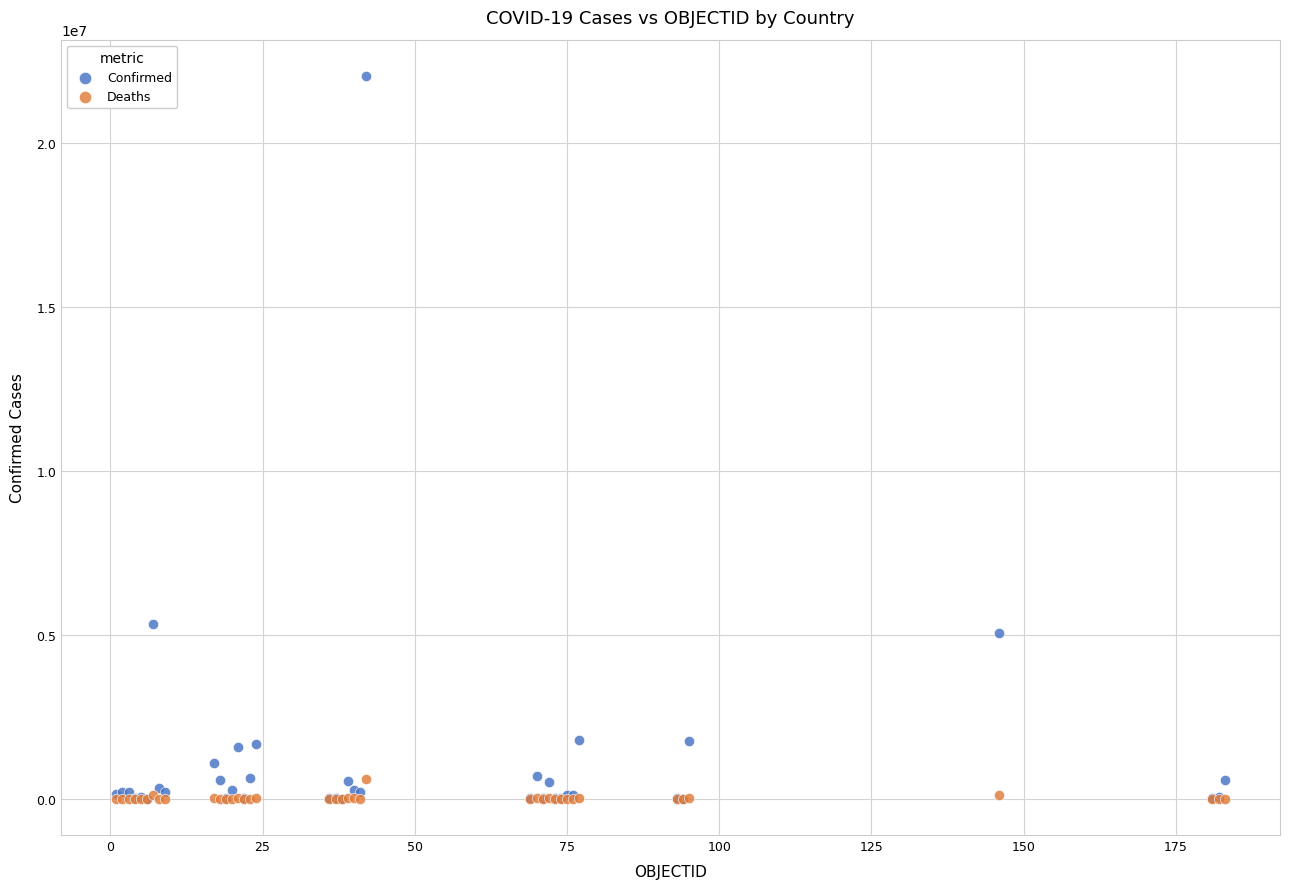

In the Confirmed series, what Y value is closest to 11022872?

5319867